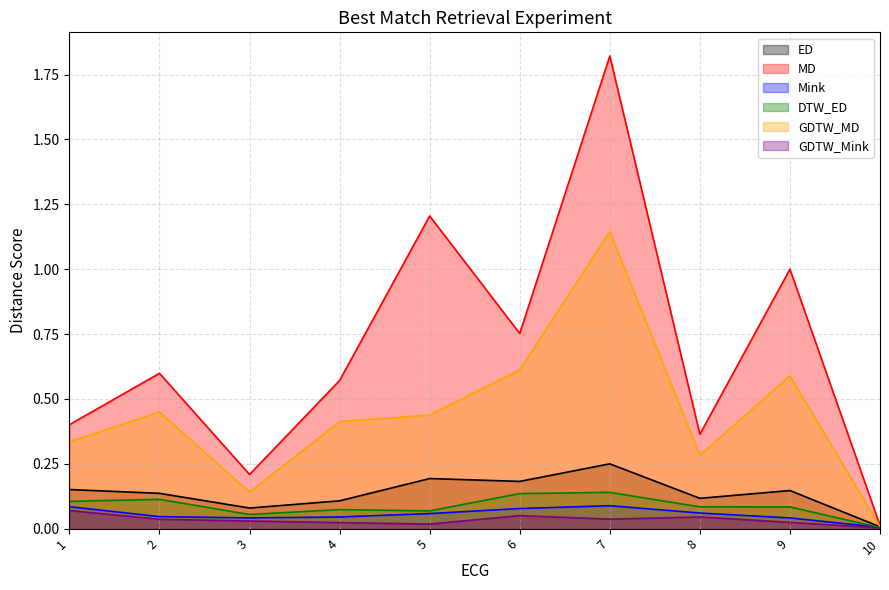

At 6, list the series in order from smallest to largest.

GDTW_Mink, Mink, DTW_ED, ED, GDTW_MD, MD